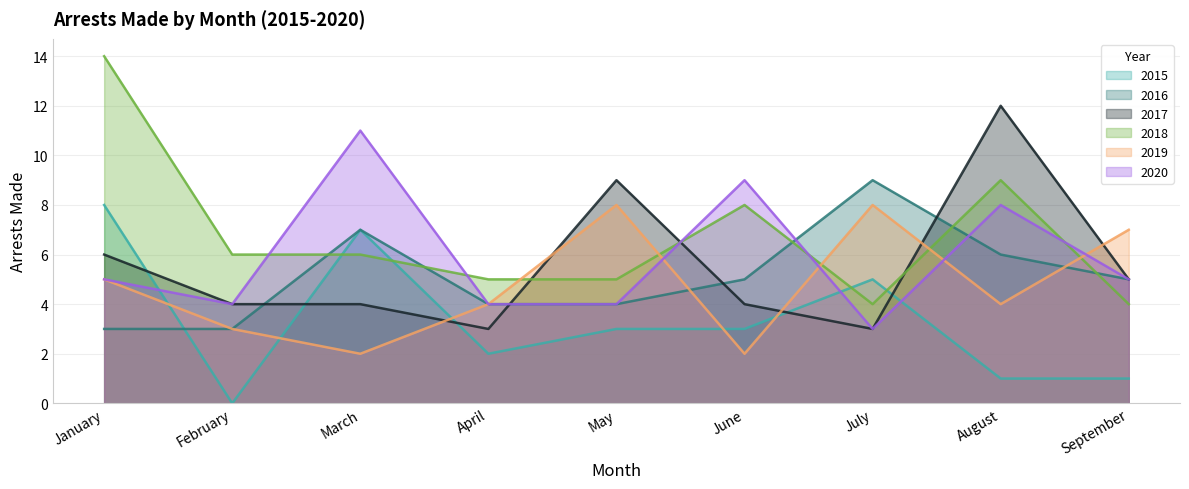

What is the difference between the highest and lowest values at August?

11